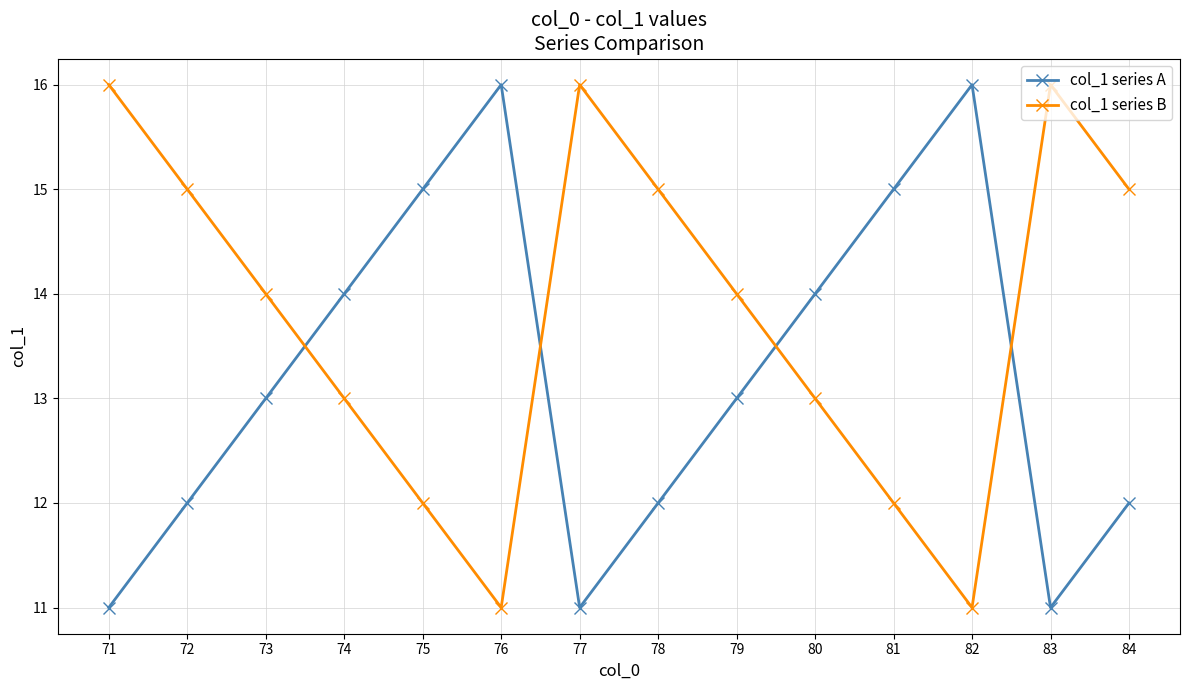

What is the highest value of the col_1 series B series?

16